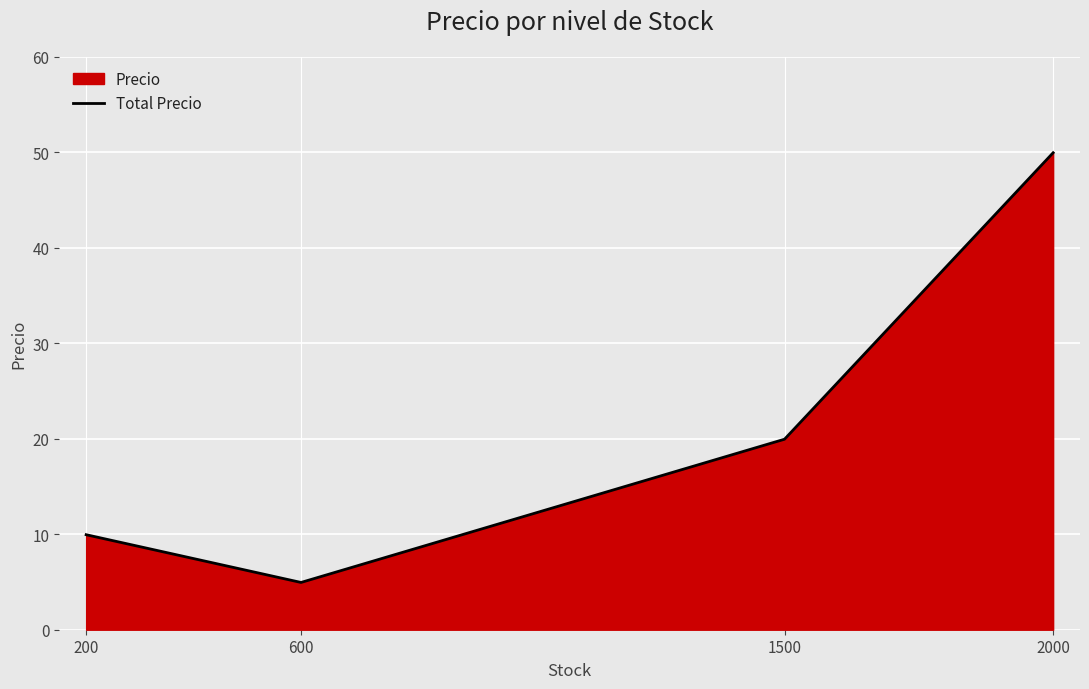

The chart shows a value of 13.3 at 1500. True or false?

False